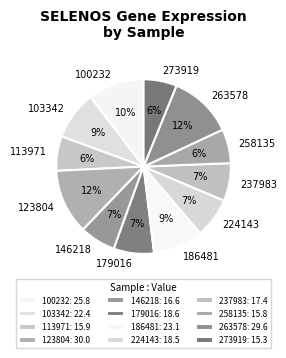

True or false: 123804 accounts for 3% of the total.

False